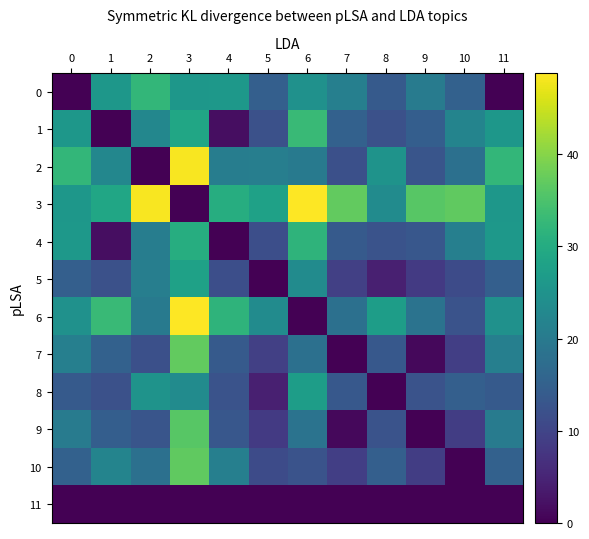

At how many categories does at least one series exceed 8?

12